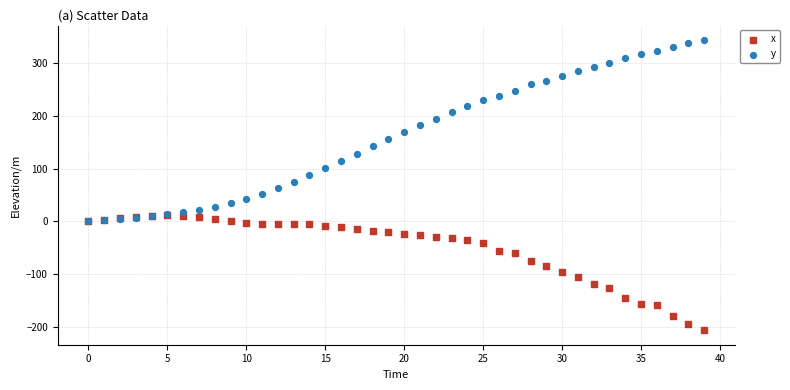

Which series contains the highest Y value?

y